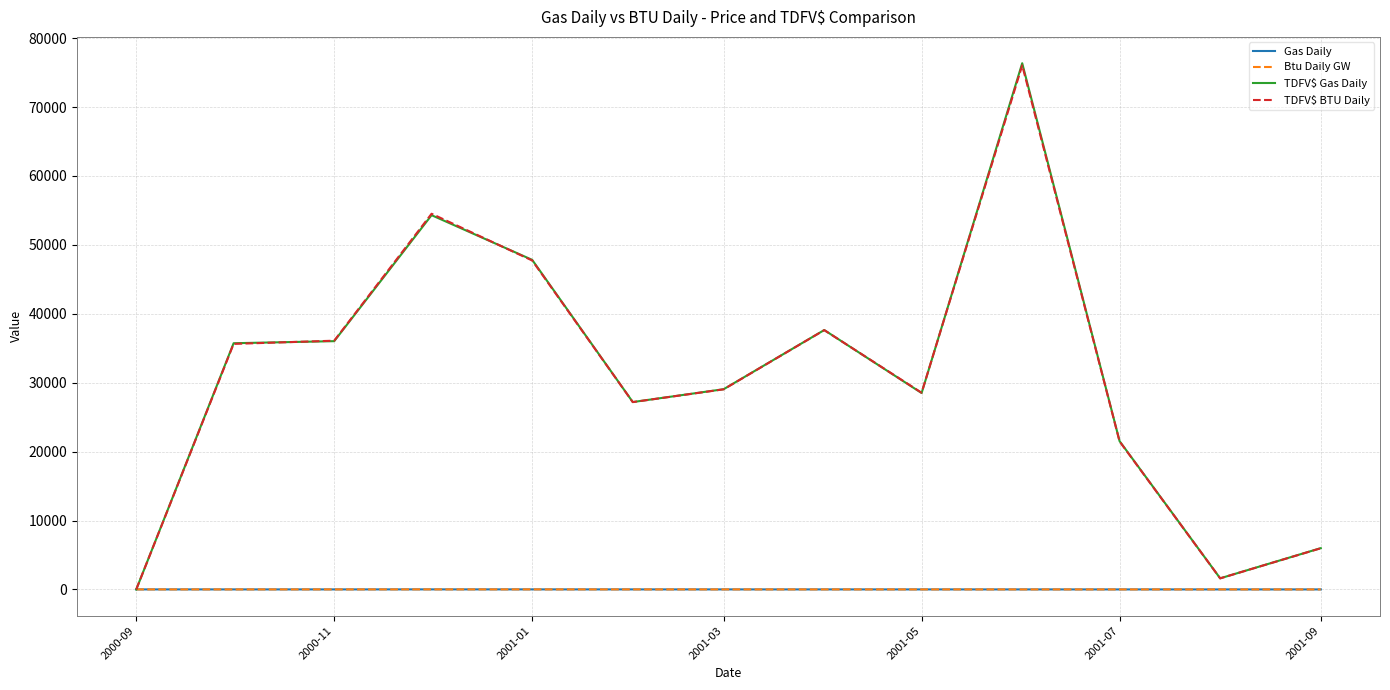

What is the maximum value shown in the chart?

76358.3